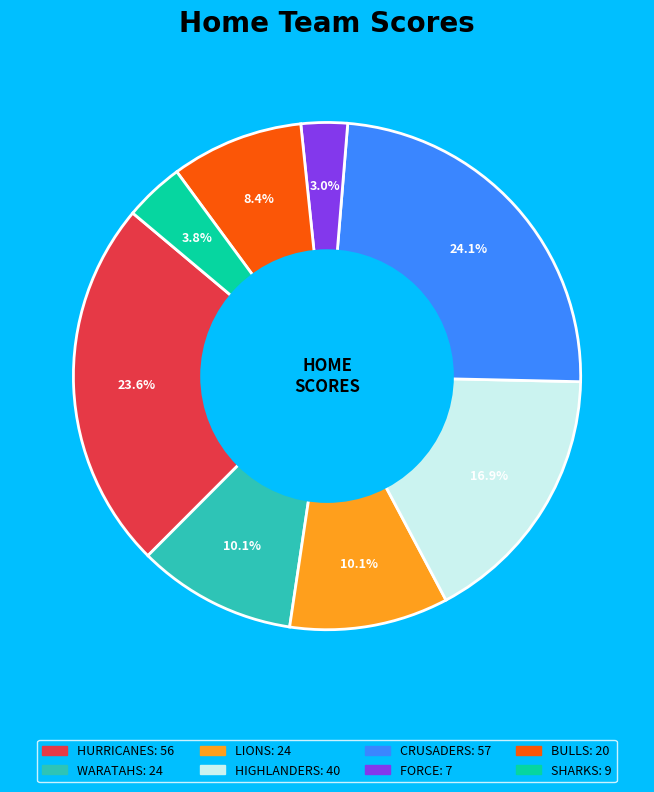

How many segments does this pie chart have?

8